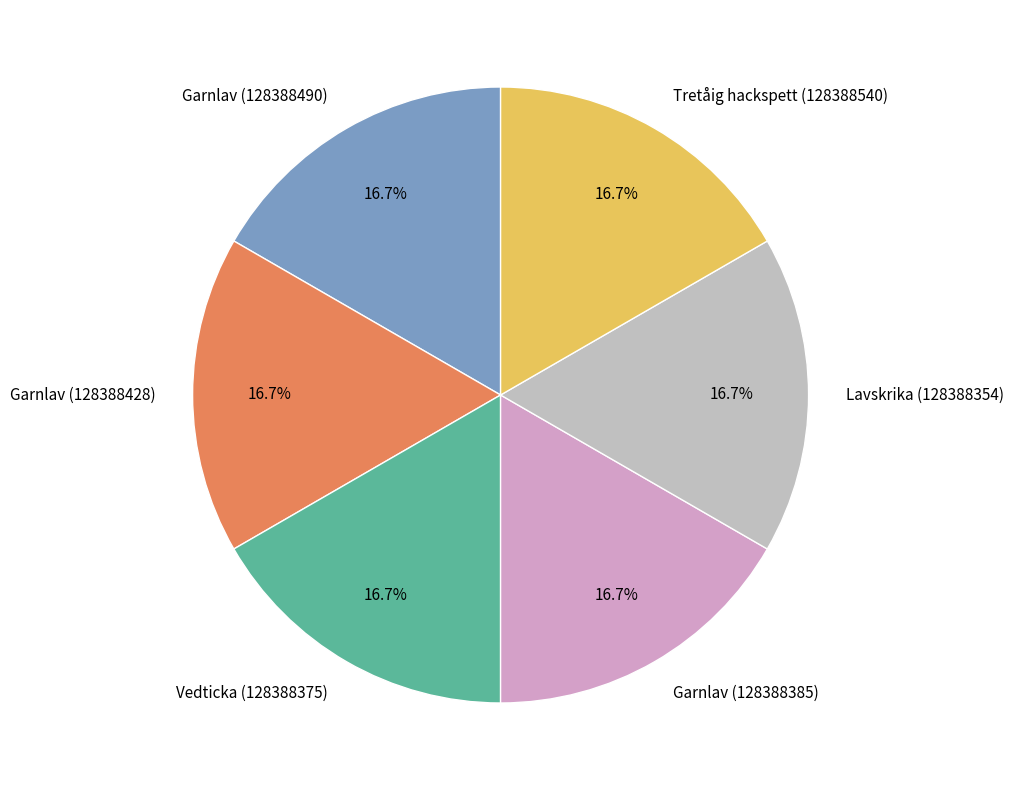

How many slices are in this pie chart?

6